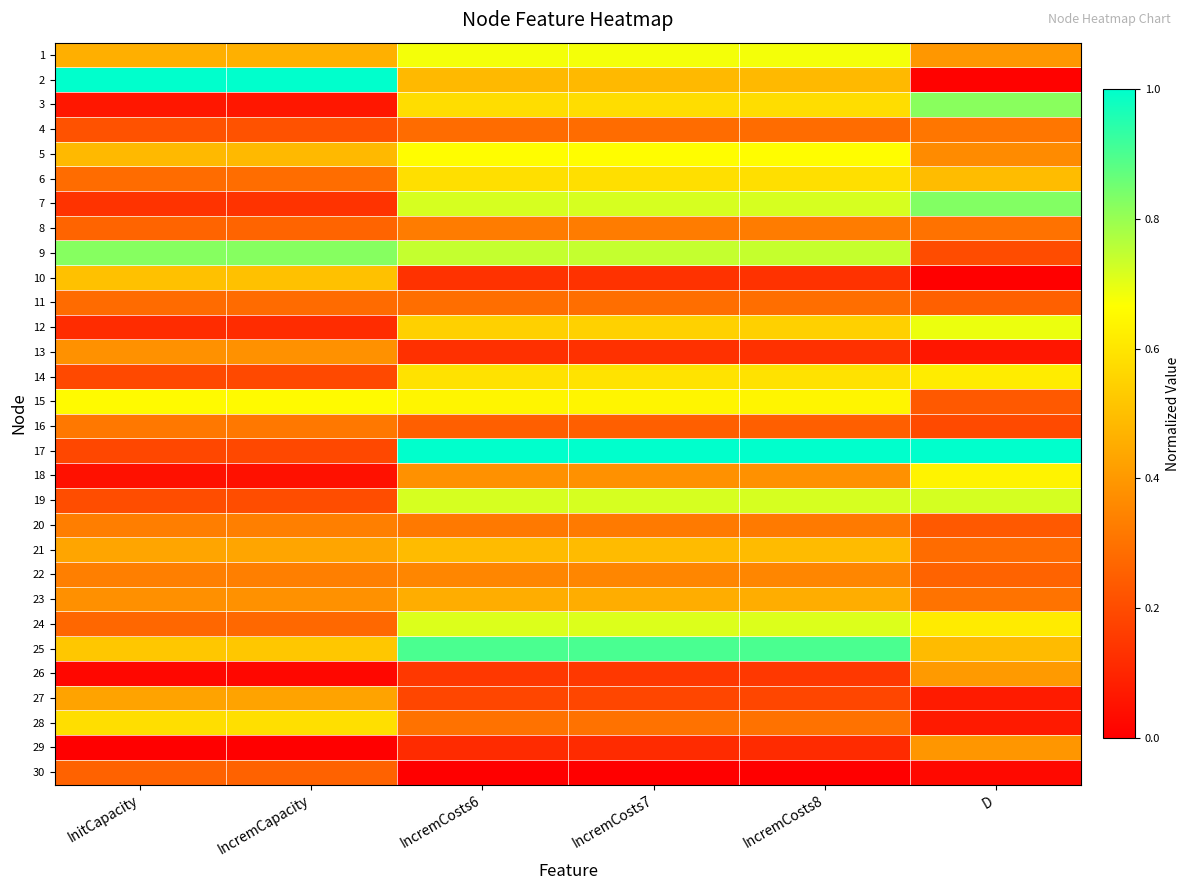

What is the total value across all series at IncremCosts8?

13.7